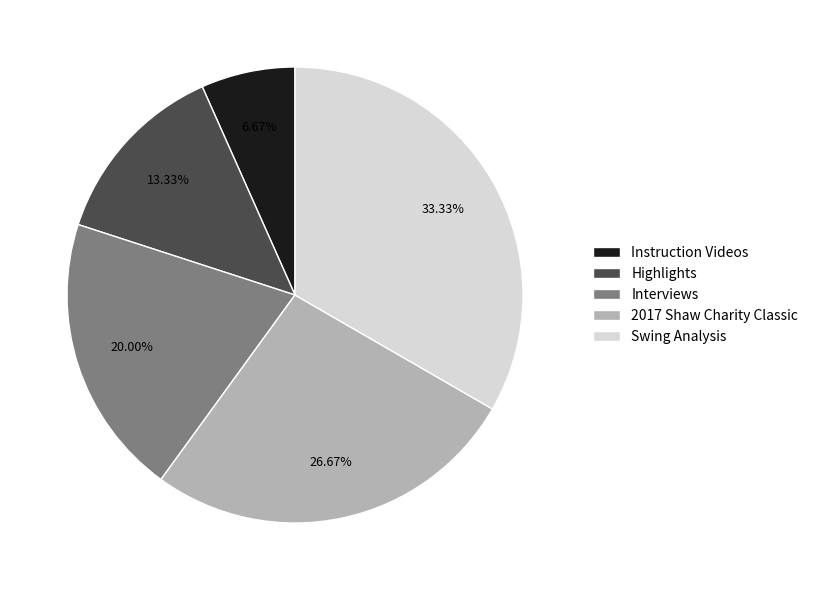

To the nearest percent, what is the average slice percentage?

20%